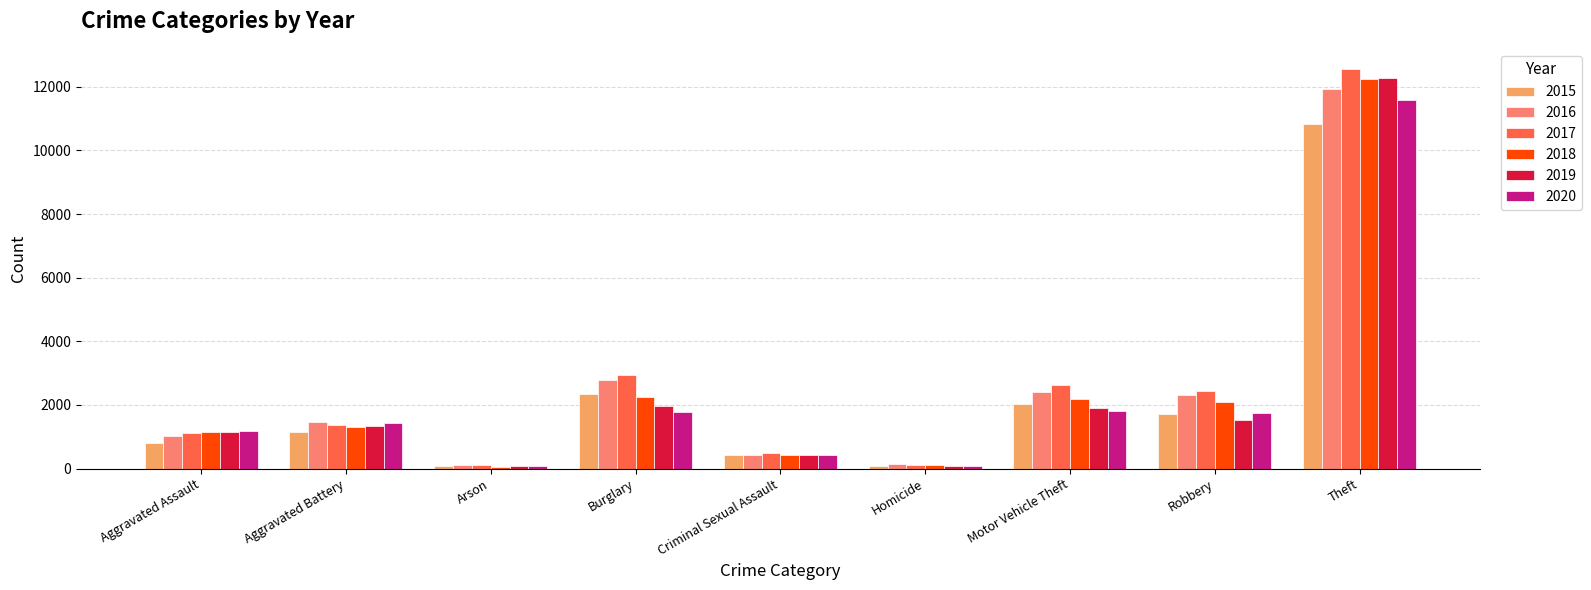

How many categories are shown in the chart?

9